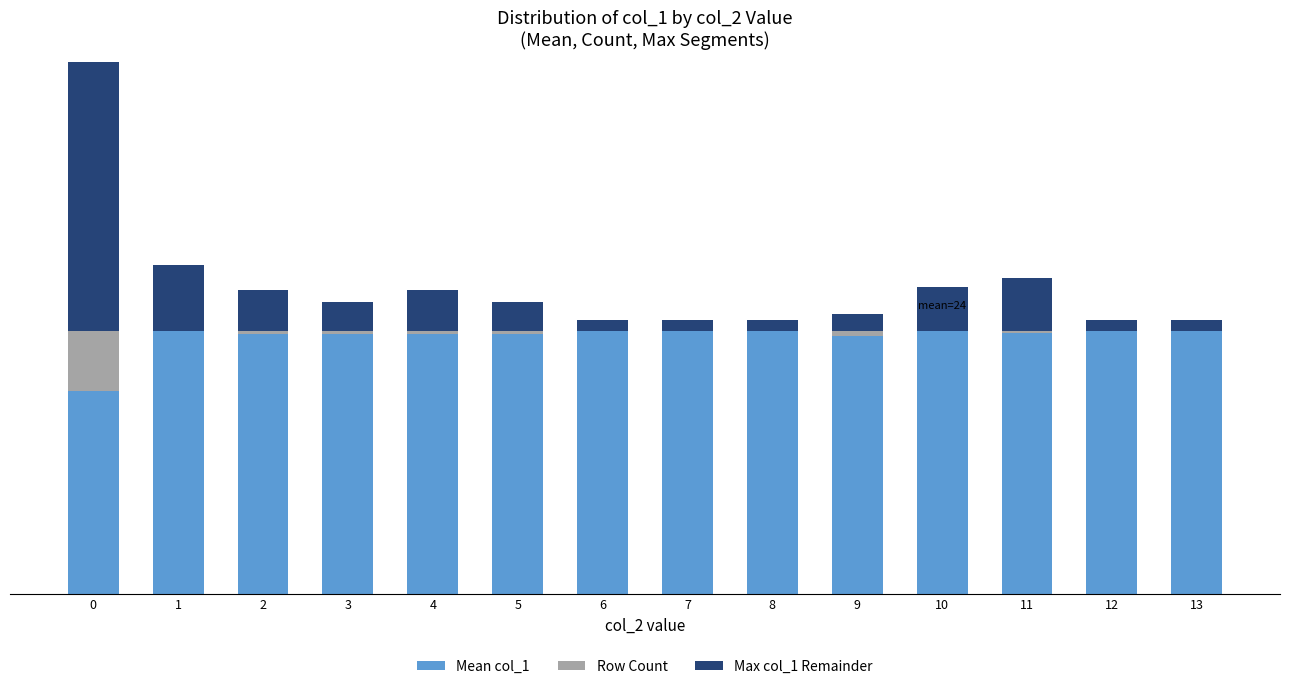

What is the difference between the second highest and second lowest values in the Row Count series?

5.0